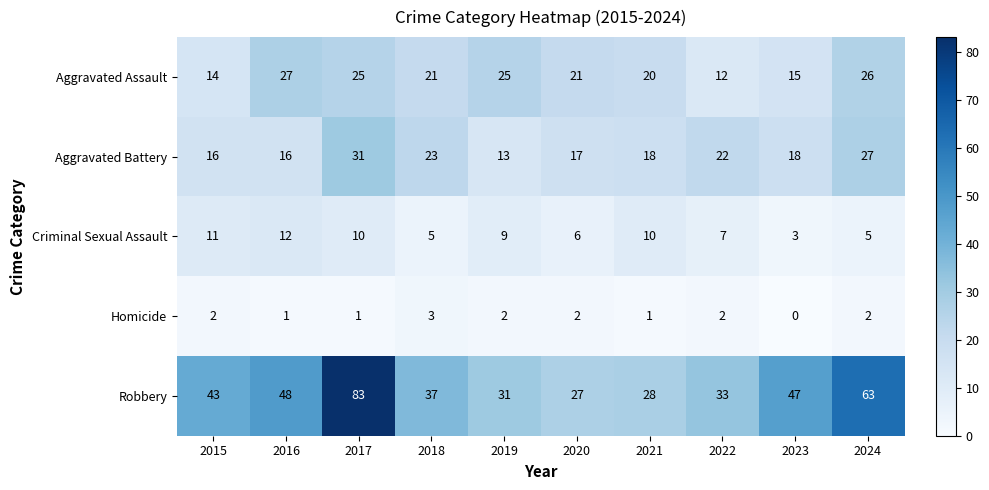

Which category has the highest value across all series?

2017